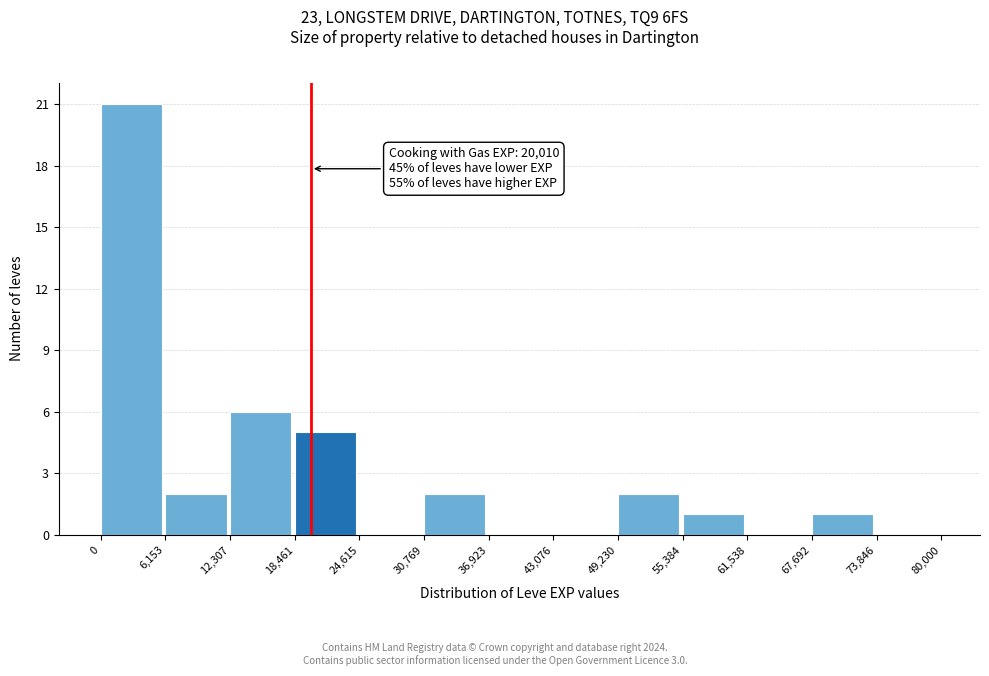

Which range on the x-axis has the tallest bar?

0 to 6,153